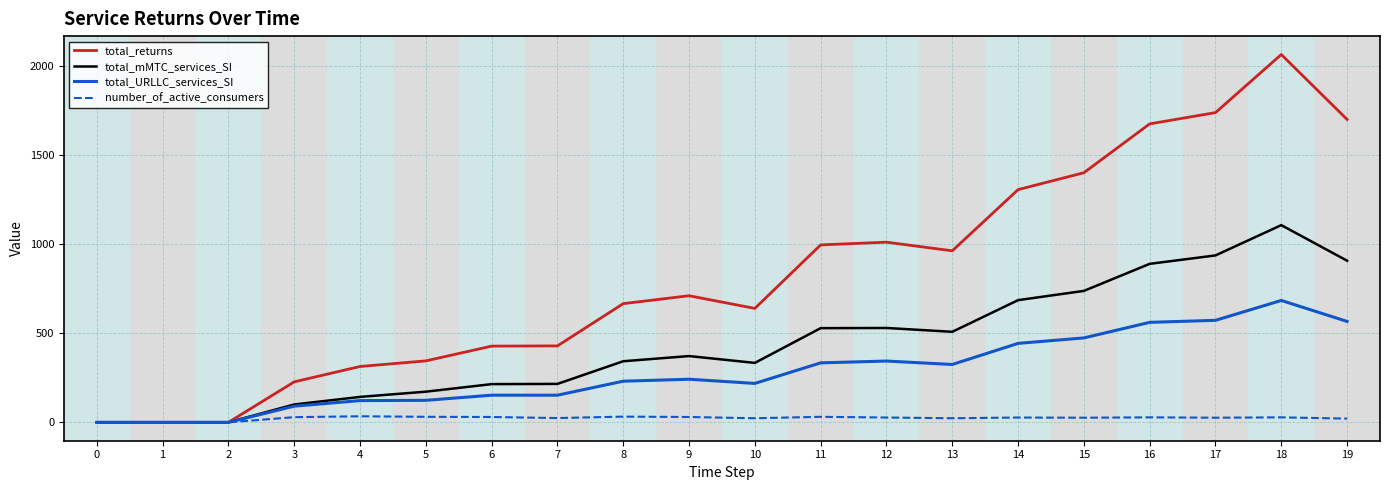

Which series changed the most between 0 and 18?

total_returns